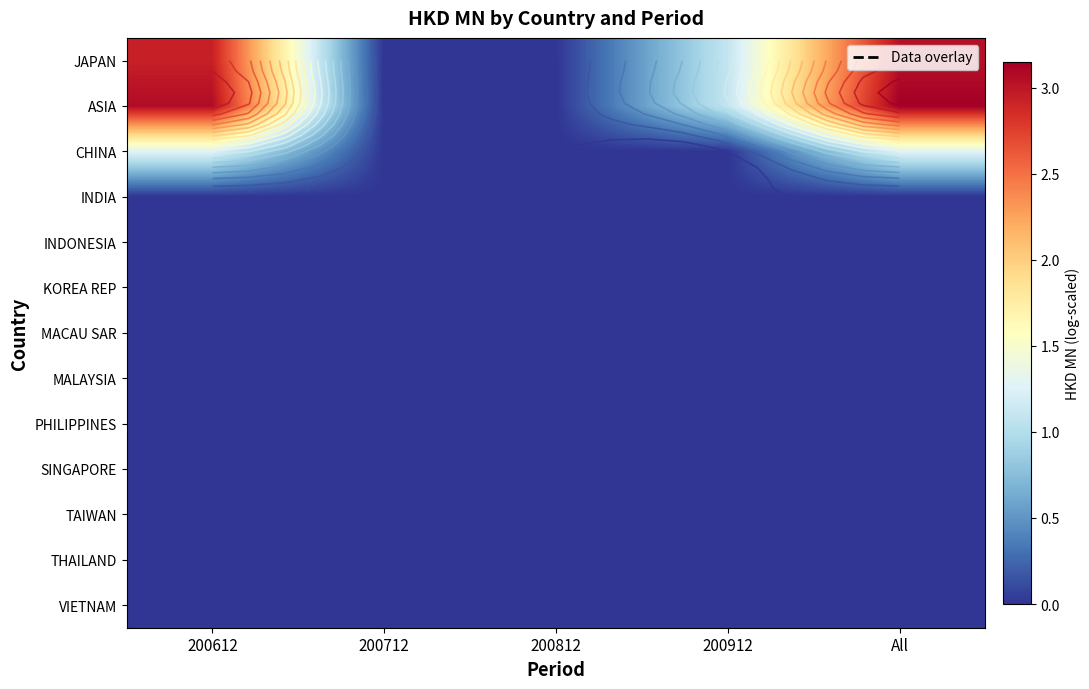

Rank the series by their maximum value, from highest to lowest.

ASIA, JAPAN, CHINA, INDIA, INDONESIA, KOREA REP, MACAU SAR, MALAYSIA, PHILIPPINES, SINGAPORE, TAIWAN, THAILAND, VIETNAM